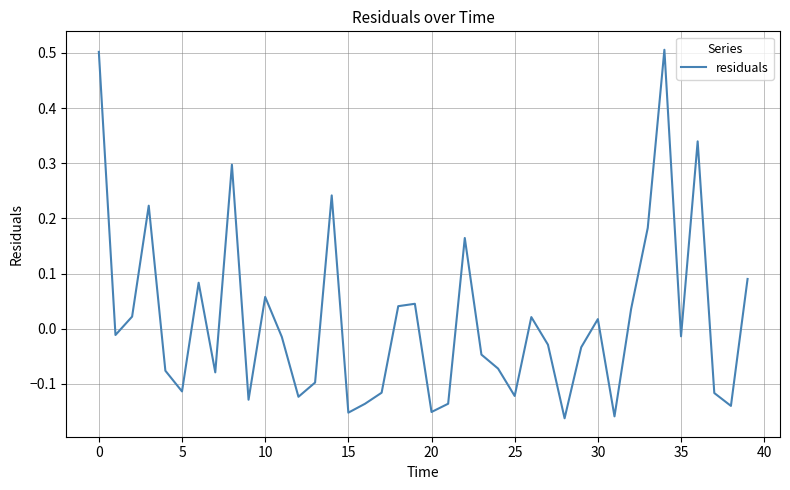

What is the greatest value displayed?

0.5